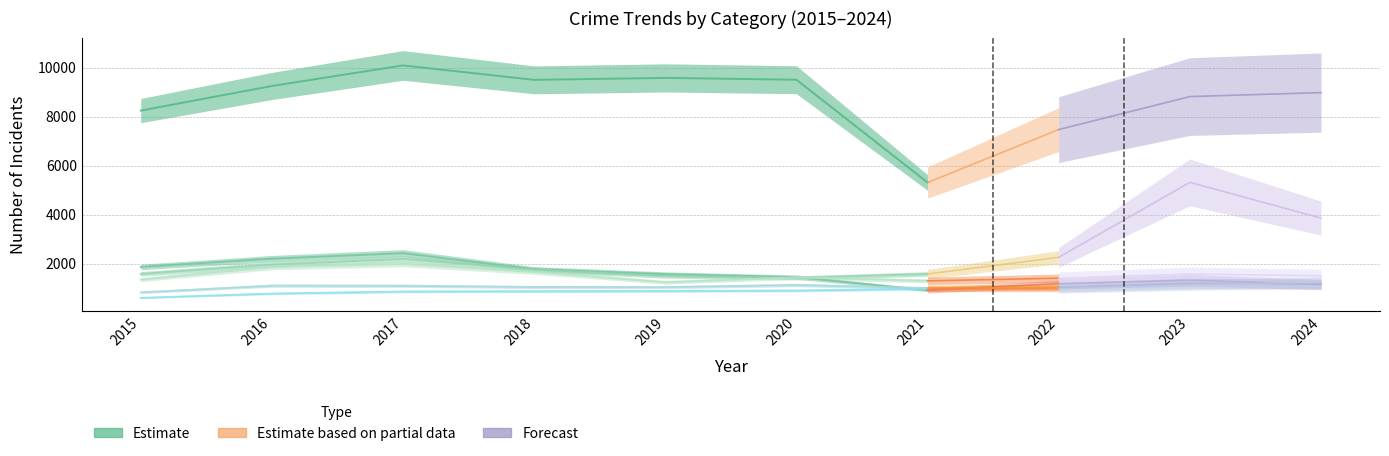

How many interior local valleys does the Aggravated Battery series have?

2